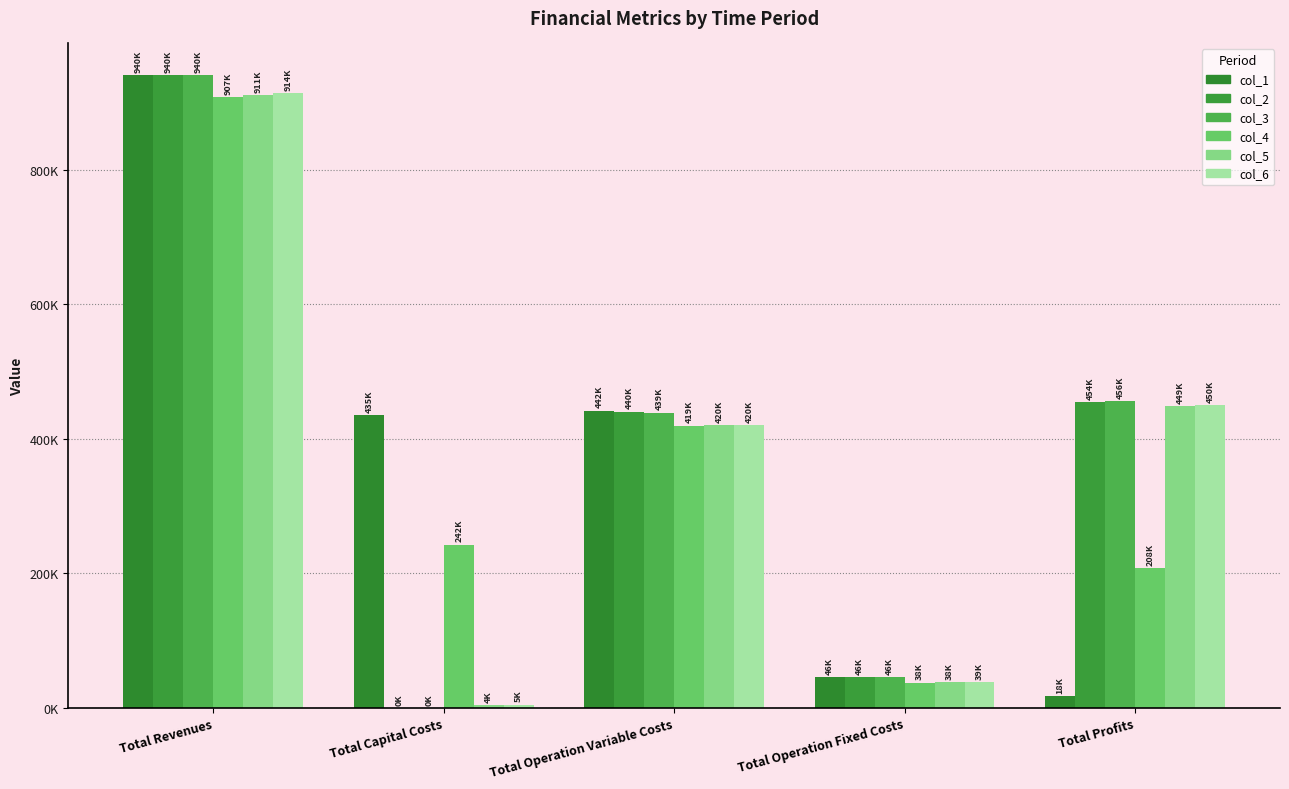

How many data points does each series have?

5